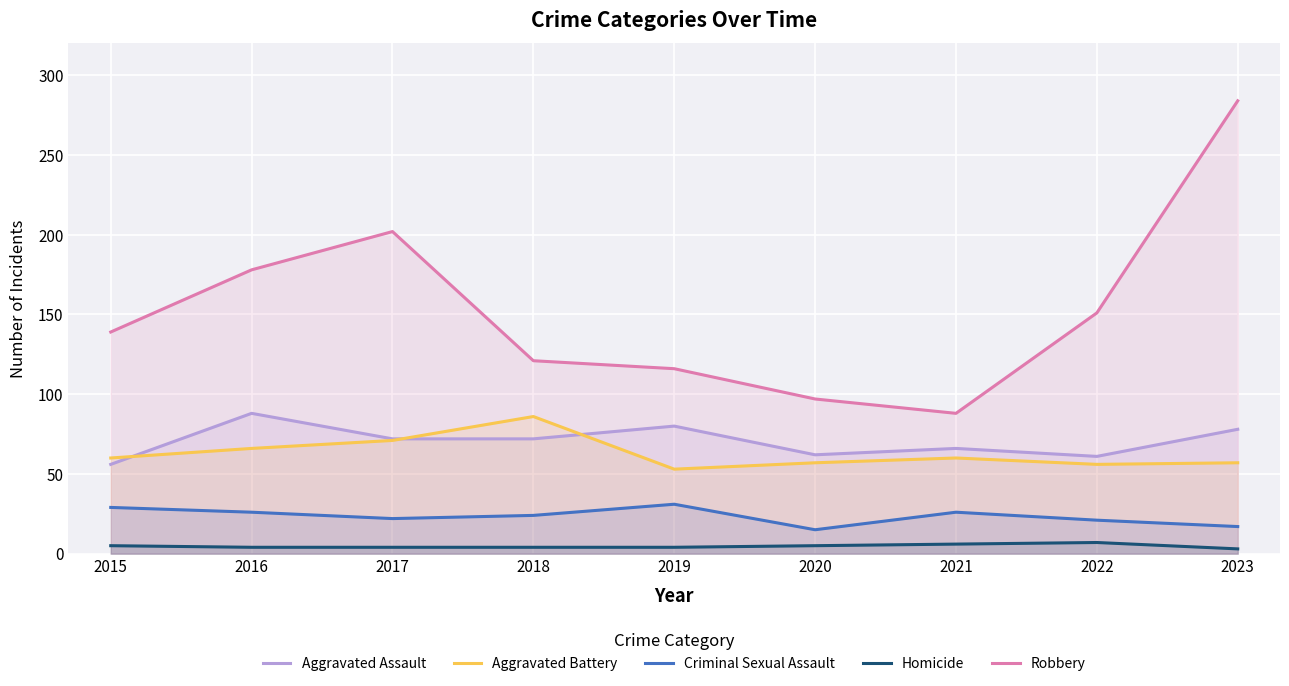

Read the Aggravated Assault value at 2019.

80